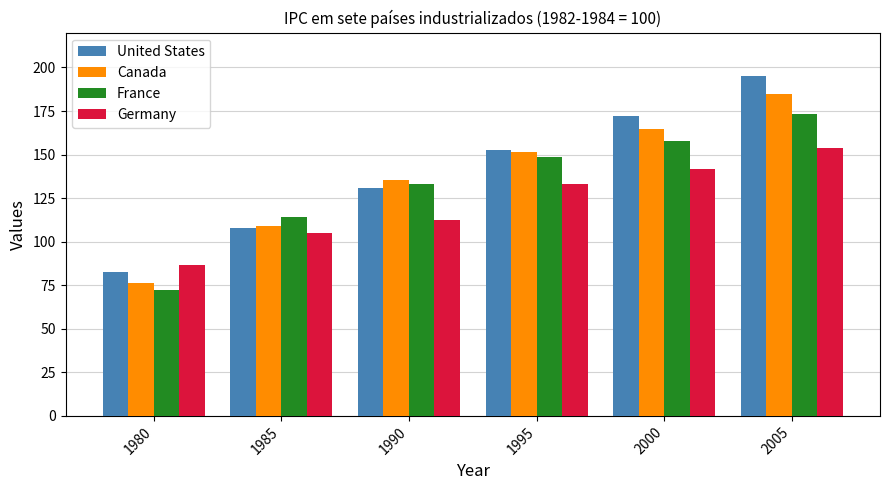

List the series in order of their peak value, lowest first.

Germany, France, Canada, United States